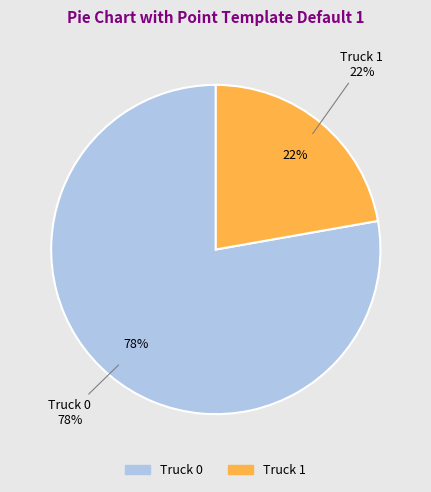

Rank the categories by value from lowest to highest.

Truck 1, Truck 0